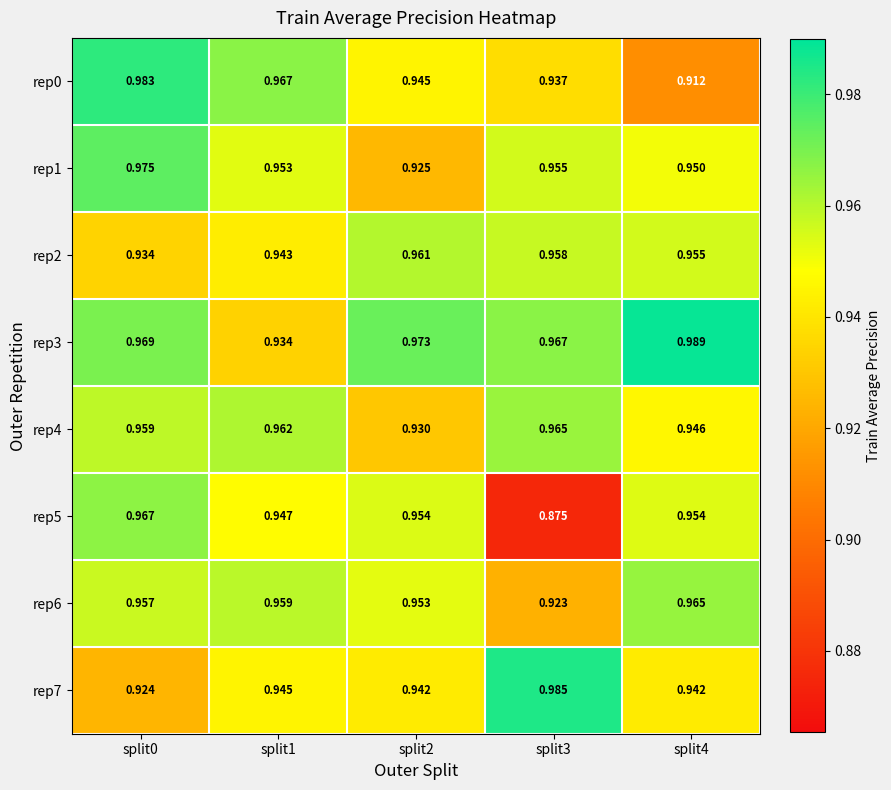

Is the value of rep7 at split4 greater than the value of rep0 at split2?

No